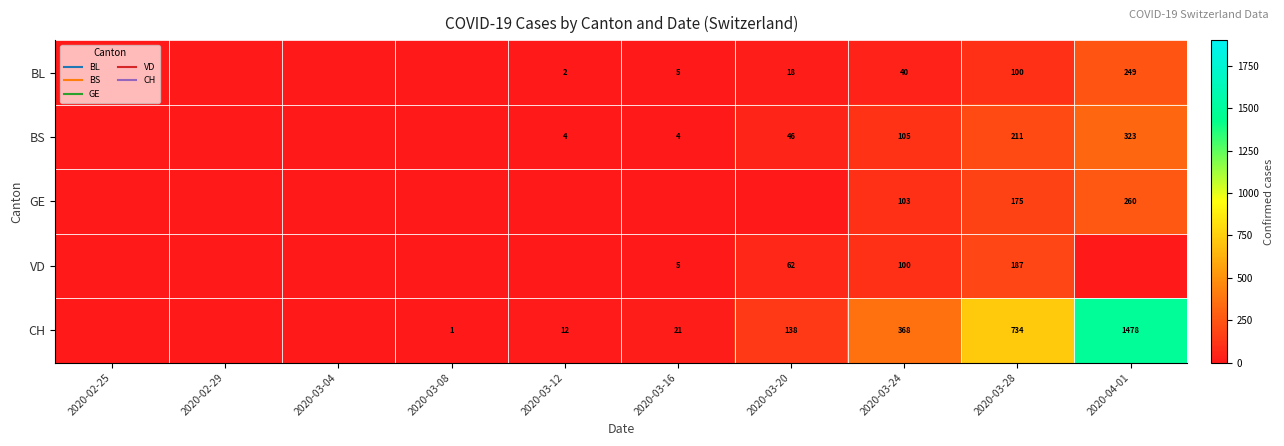

What is the difference between the second highest and second lowest values in the BS series?

211